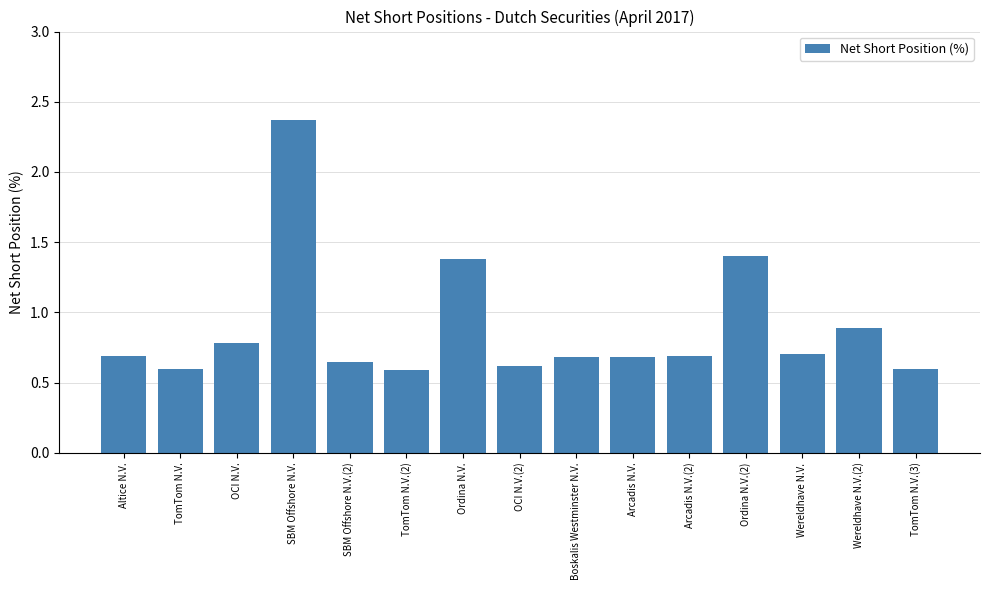

Is it true that the value at Altice N.V. is 0.5?

False